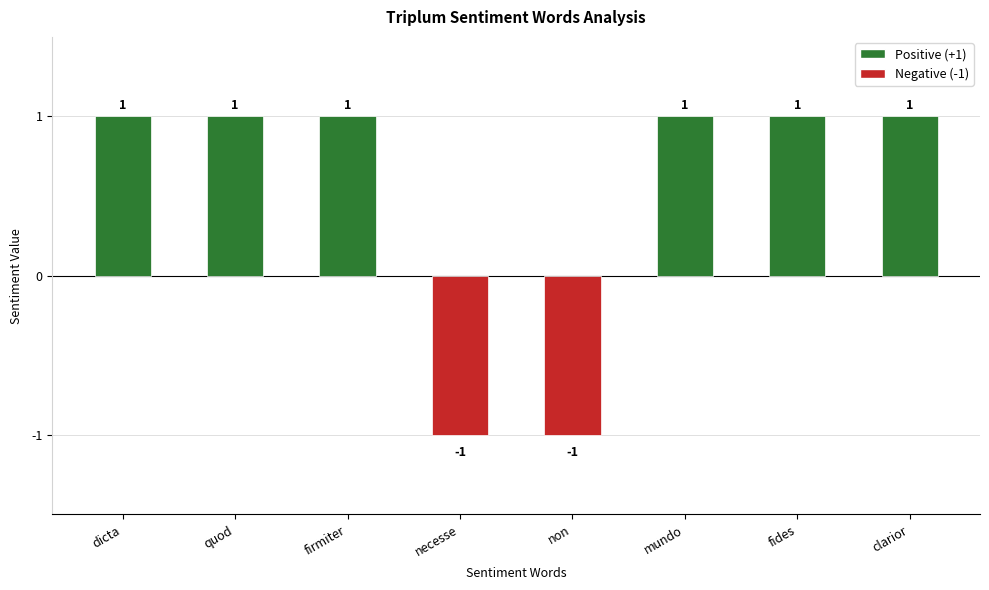

Between necesse and firmiter, which is larger?

firmiter